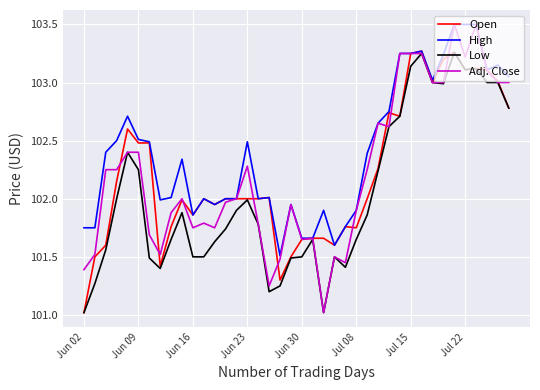

What is the greatest value displayed?

103.5